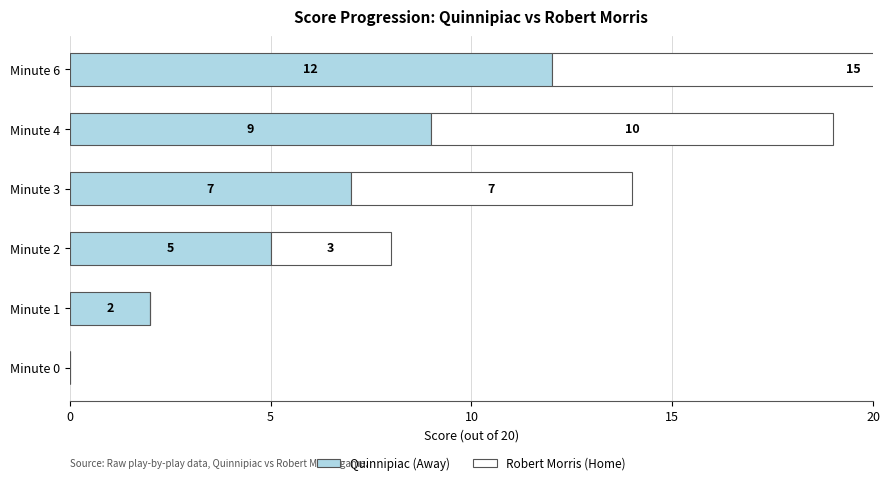

Which series has the widest spread of values?

Robert Morris (Home)